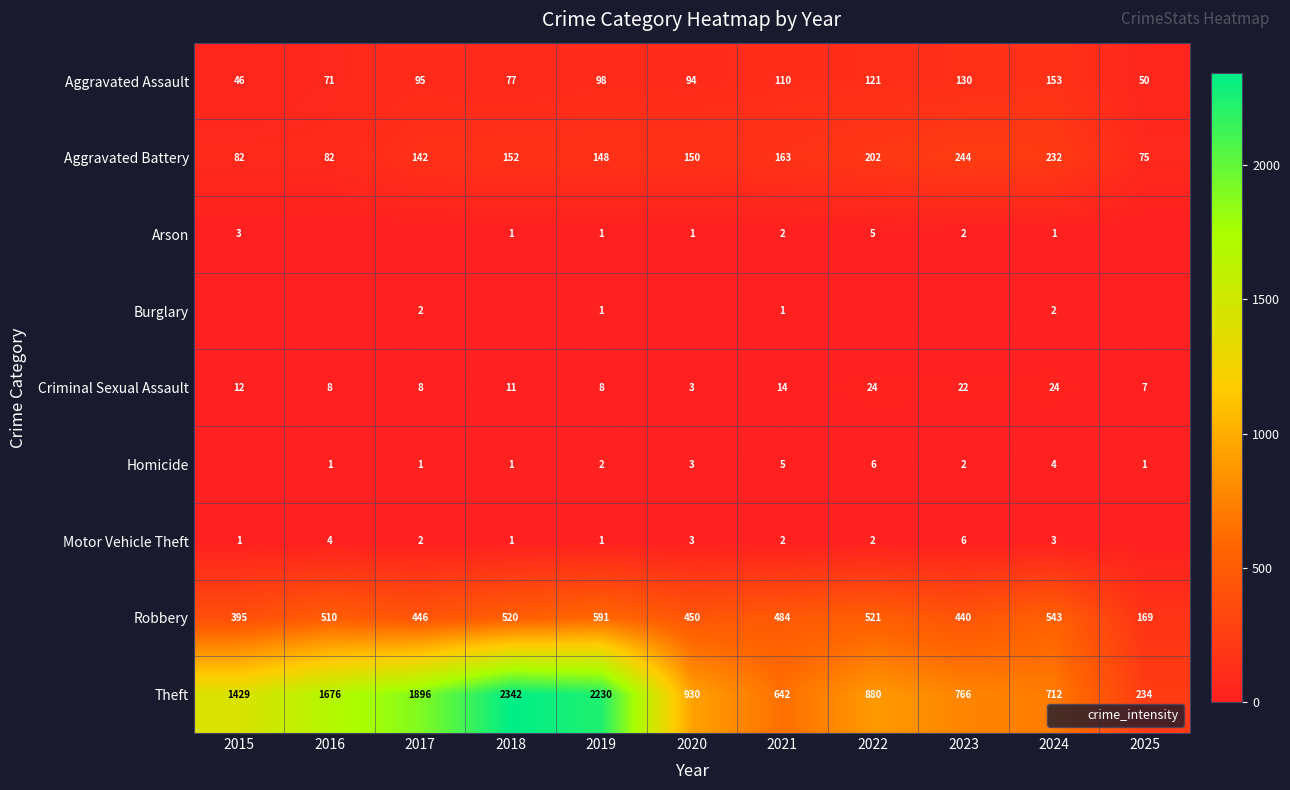

What is the sum of the Theft values at 2016 and 2015?

3105